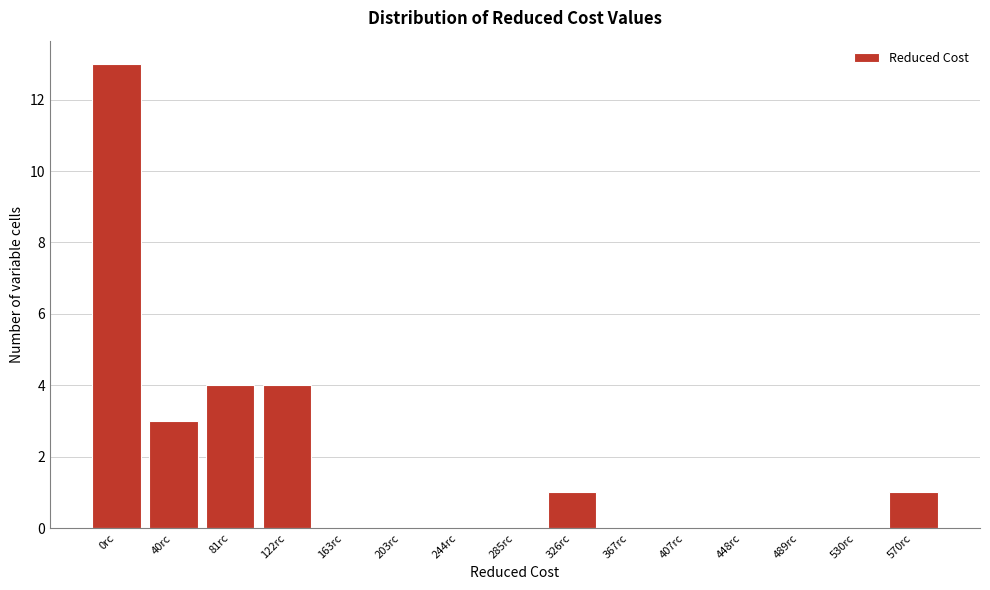

Reading left to right, extract all data points from this chart.

0rc=13	40rc=3	81rc=4	122rc=4	163rc=0	203rc=0	244rc=0	285rc=0	326rc=1	367rc=0	407rc=0	448rc=0	489rc=0	530rc=0	570rc=1